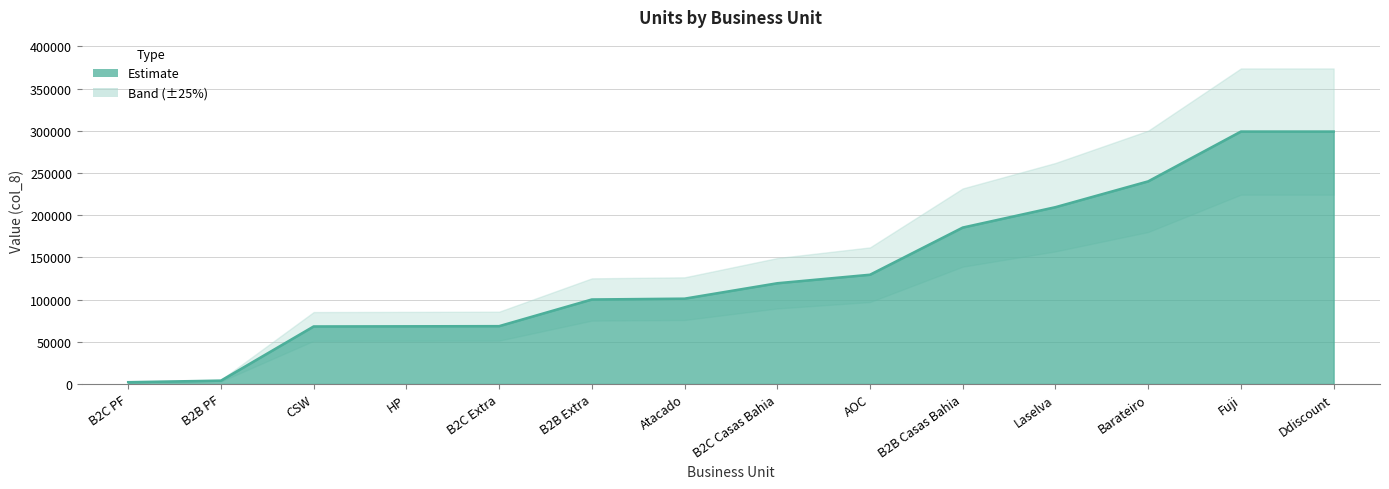

How many values are below 119344?

7